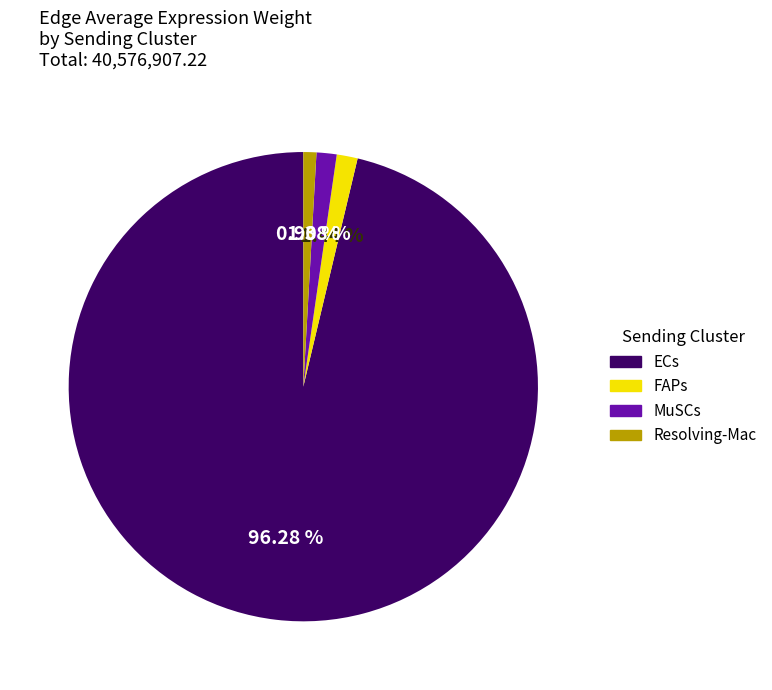

What portion of the pie excludes FAPs?

98.6%